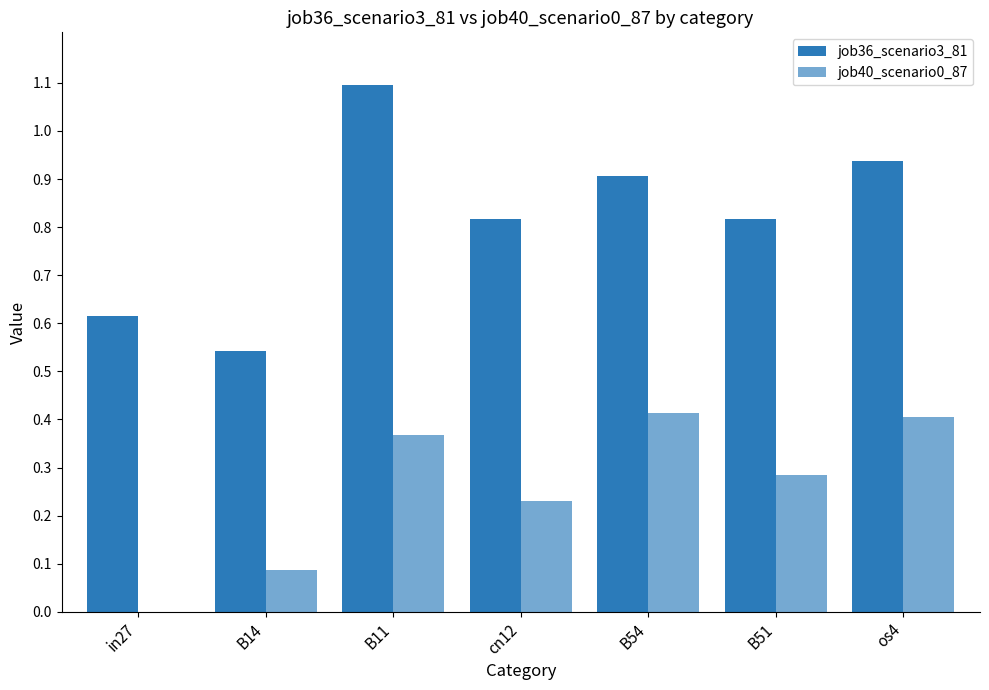

At how many categories does at least one series exceed 0?

7